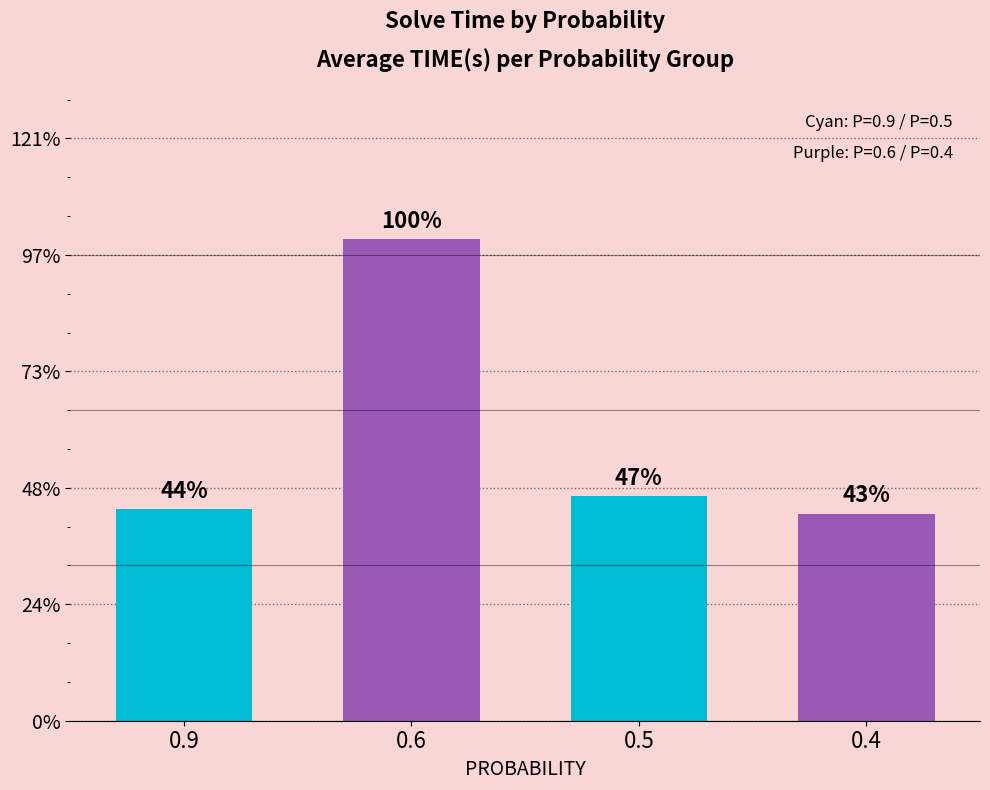

Between 0.5 and 0.4, which is larger?

0.5